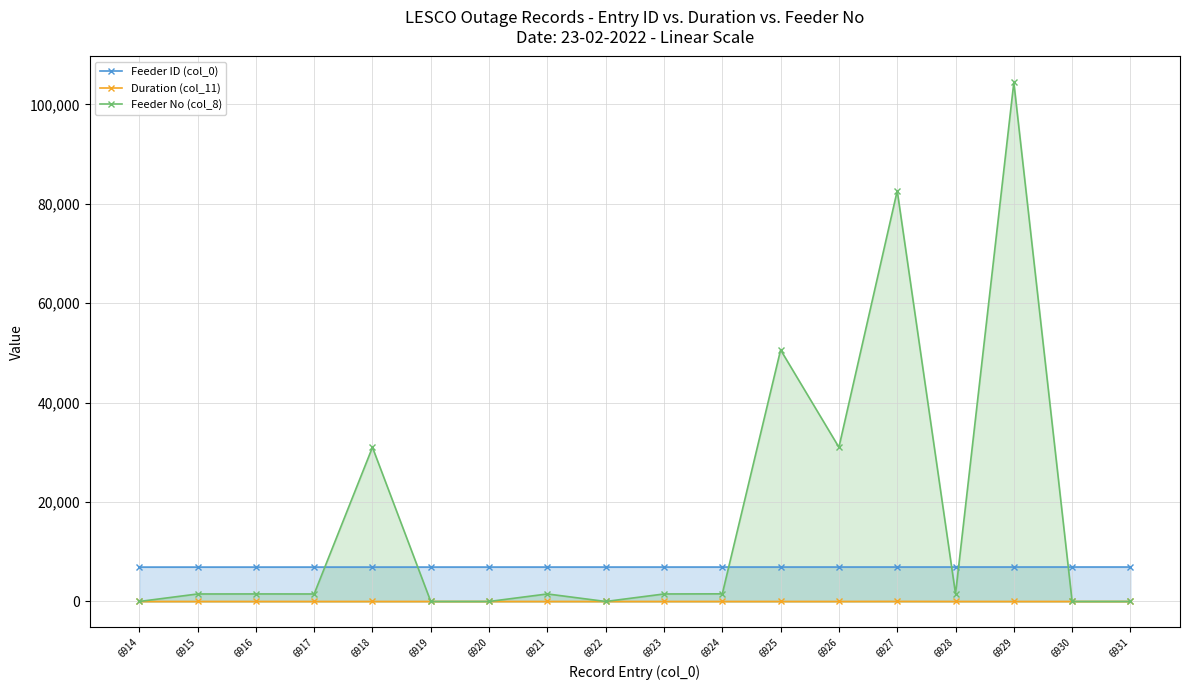

Reading left to right, transcribe all the data shown in this chart.

Feeder ID (col_0): 6914=6914.0	6915=6915.0	6916=6916.0	6917=6917.0	6918=6918.0	6919=6919.0	6920=6920.0	6921=6921.0	6922=6922.0	6923=6923.0	6924=6924.0	6925=6925.0	6926=6926.0	6927=6927.0	6928=6928.0	6929=6929.0	6930=6930.0	6931=6931.0
Duration (col_11): 6914=0.6	6915=0.6	6916=0.6	6917=0.6	6918=0.6	6919=0.6	6920=0.6	6921=0.6	6922=0.6	6923=0.6	6924=0.6	6925=0.6	6926=0.6	6927=15.0	6928=0.6	6929=0.0	6930=0.0	6931=0.0
Feeder No (col_8): 6914=0.0	6915=1510.0	6916=1518.0	6917=1511.0	6918=31016.0	6919=0.0	6920=0.0	6921=1516.0	6922=0.0	6923=1513.0	6924=1537.0	6925=50608.0	6926=31022.0	6927=82603.0	6928=1533.0	6929=104401.0	6930=0.0	6931=0.0